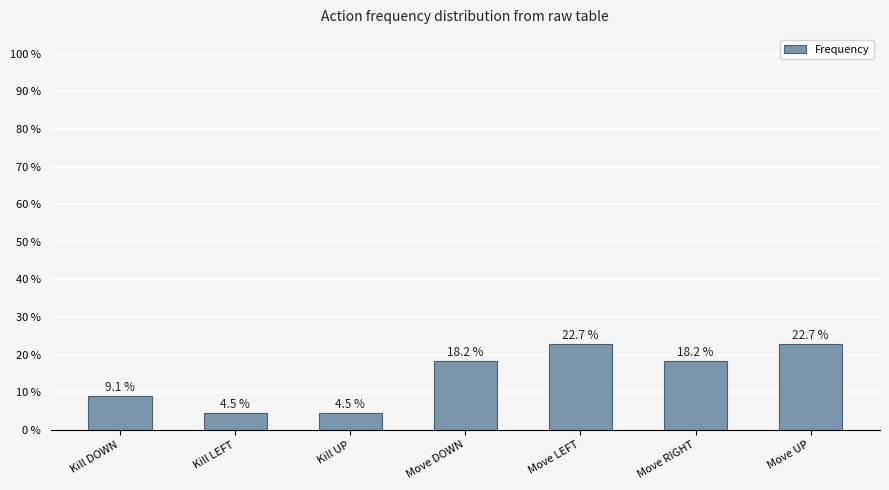

What is the difference between the maximum and minimum values?

18.2